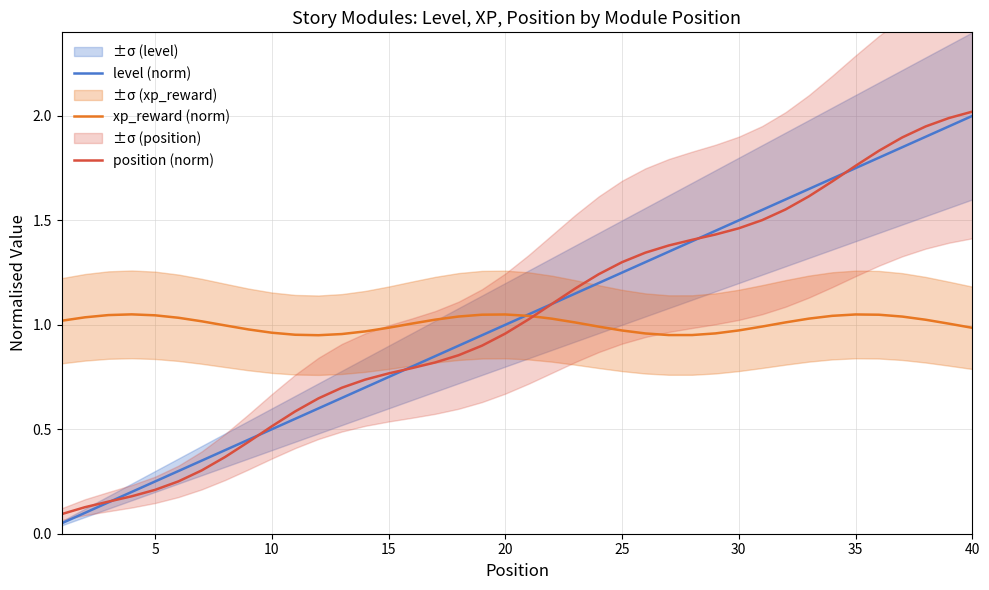

Count the number of data series in this chart.

3